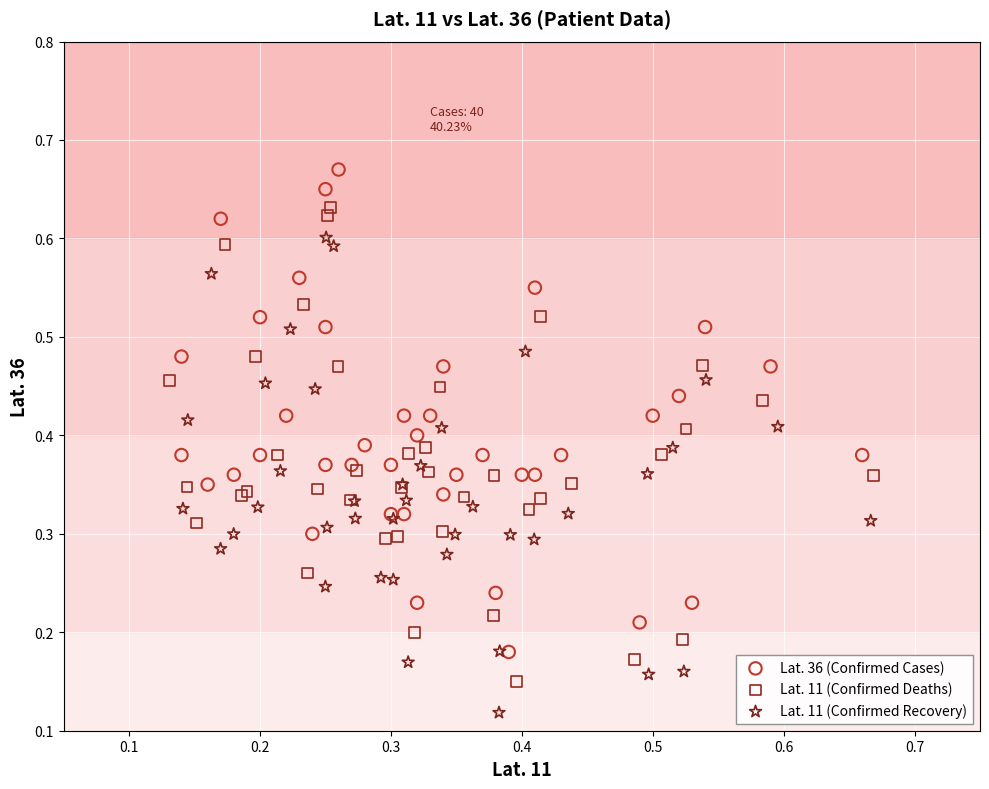

Which series contains the lowest Y value?

Lat. 11 (Confirmed Recovery)